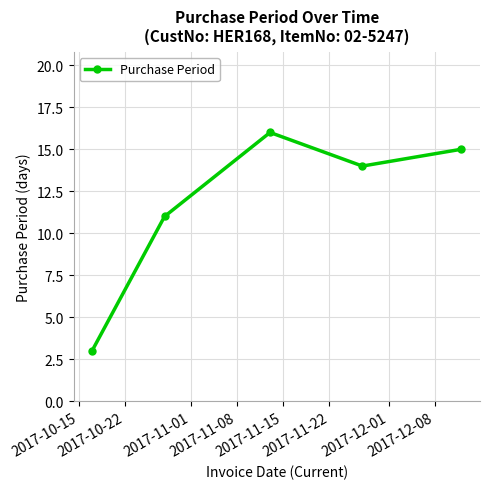

How many interior local valleys (lower than both neighbors) does the data have?

1